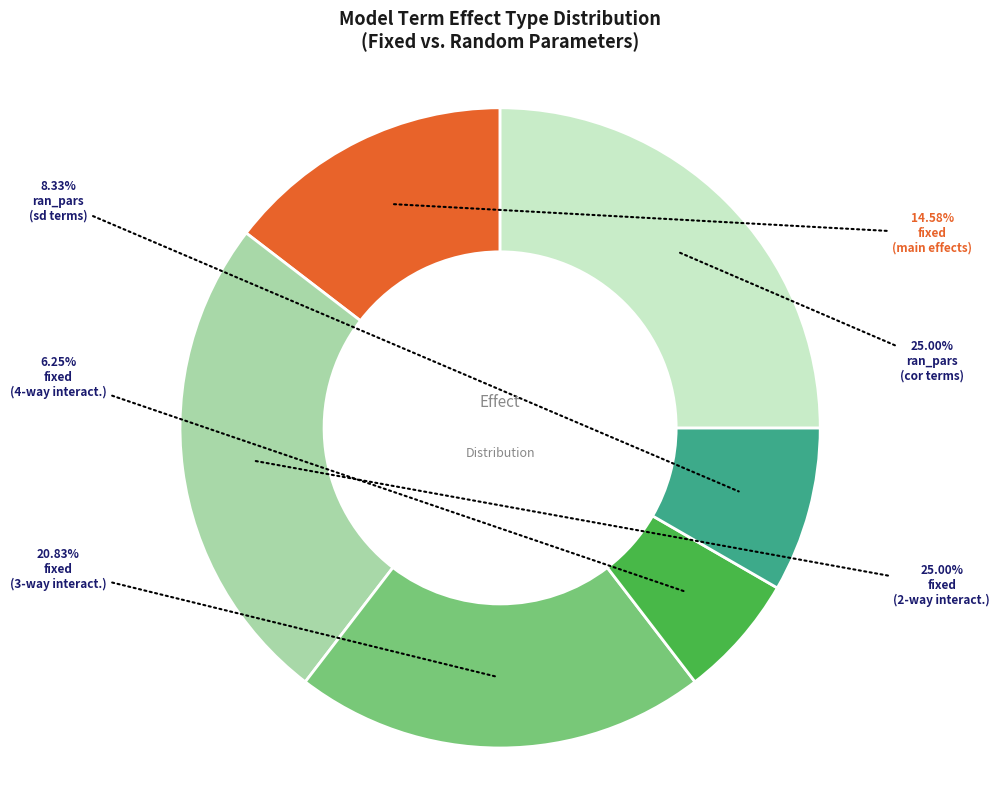

Is there any slice that represents more than half of the pie?

No